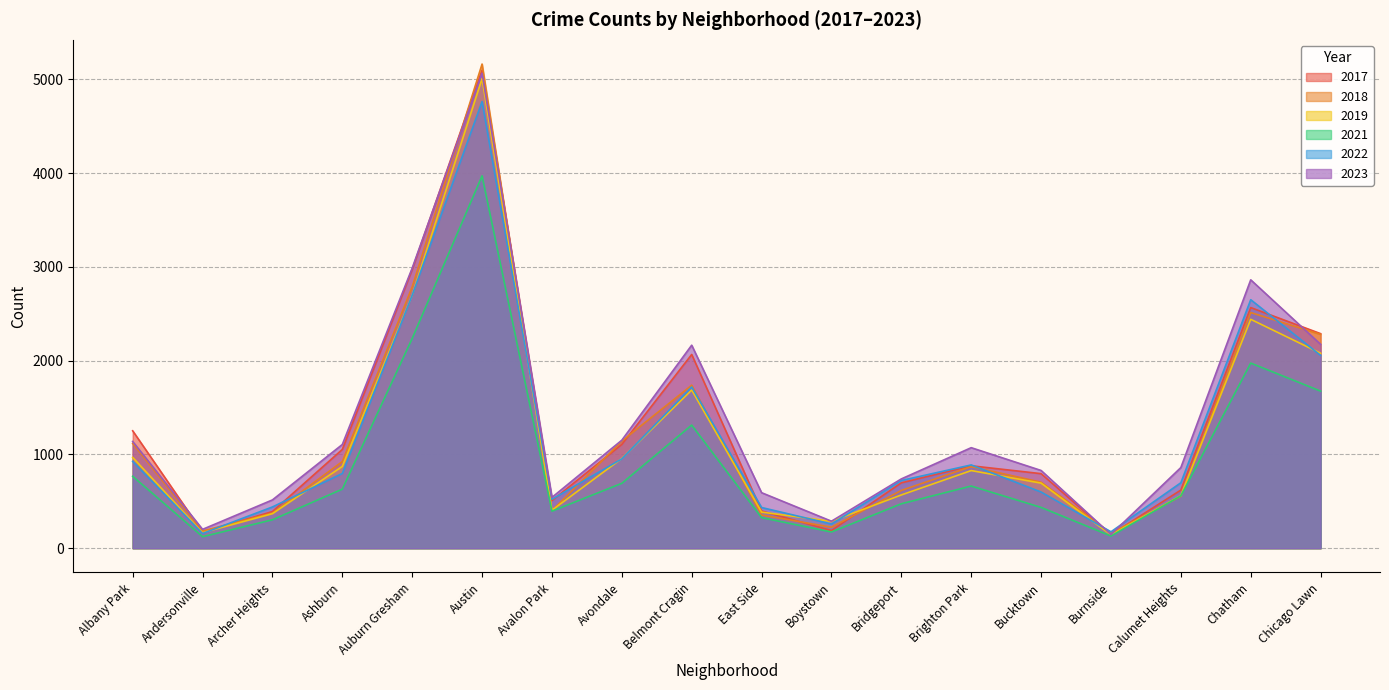

What is the total value across all series at Andersonville?

1002